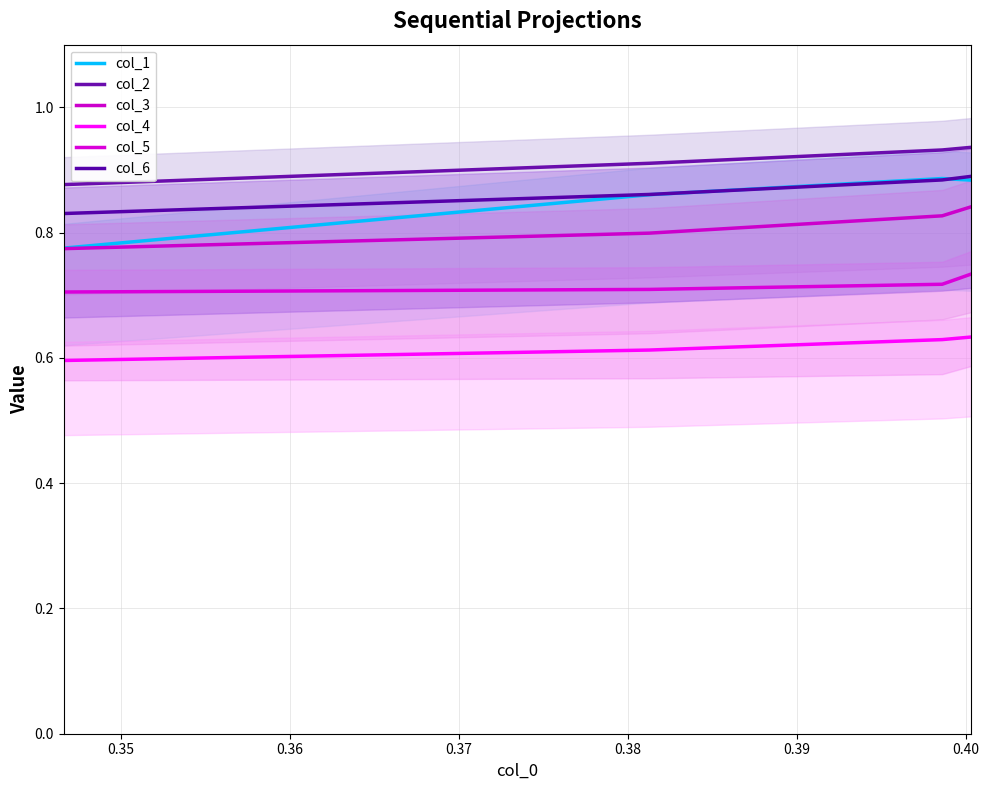

What is the maximum value for col_3?

0.8